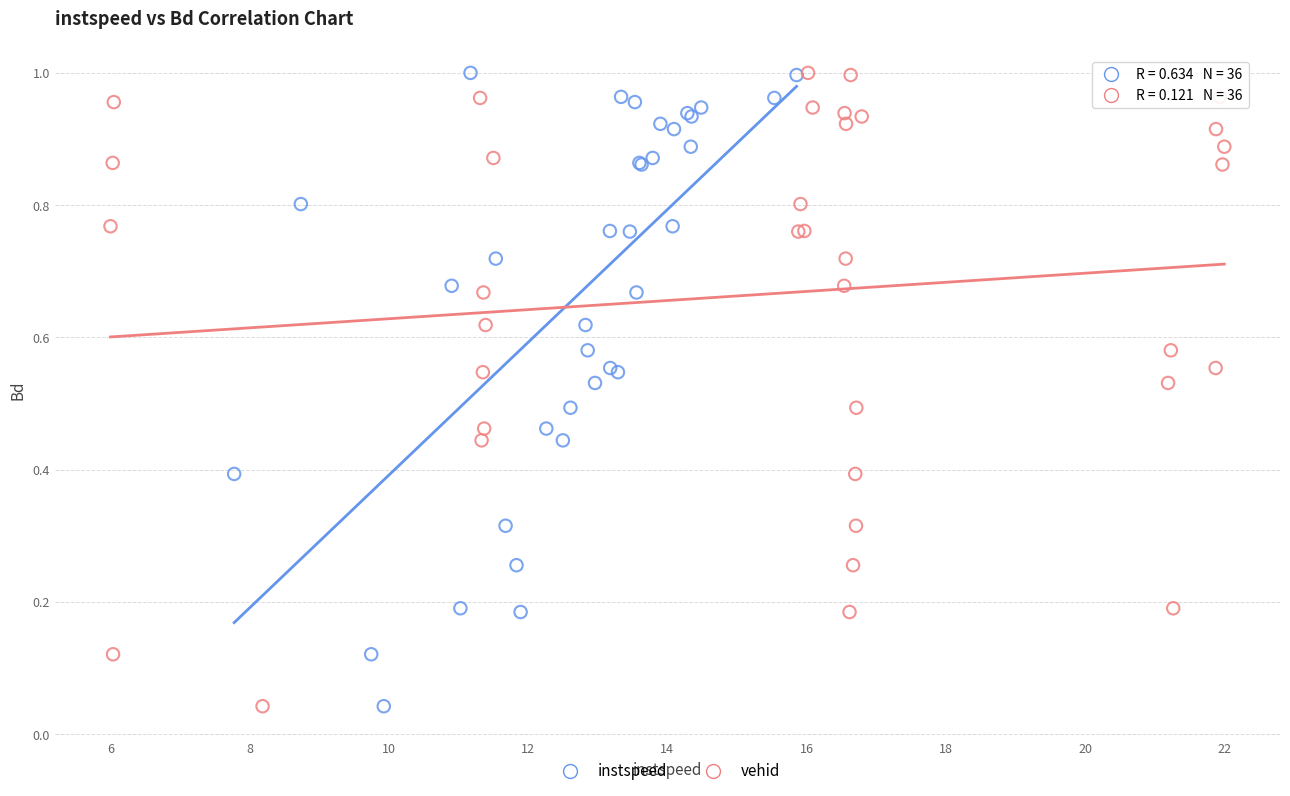

What are all the series names shown in the legend?

instspeed, vehid